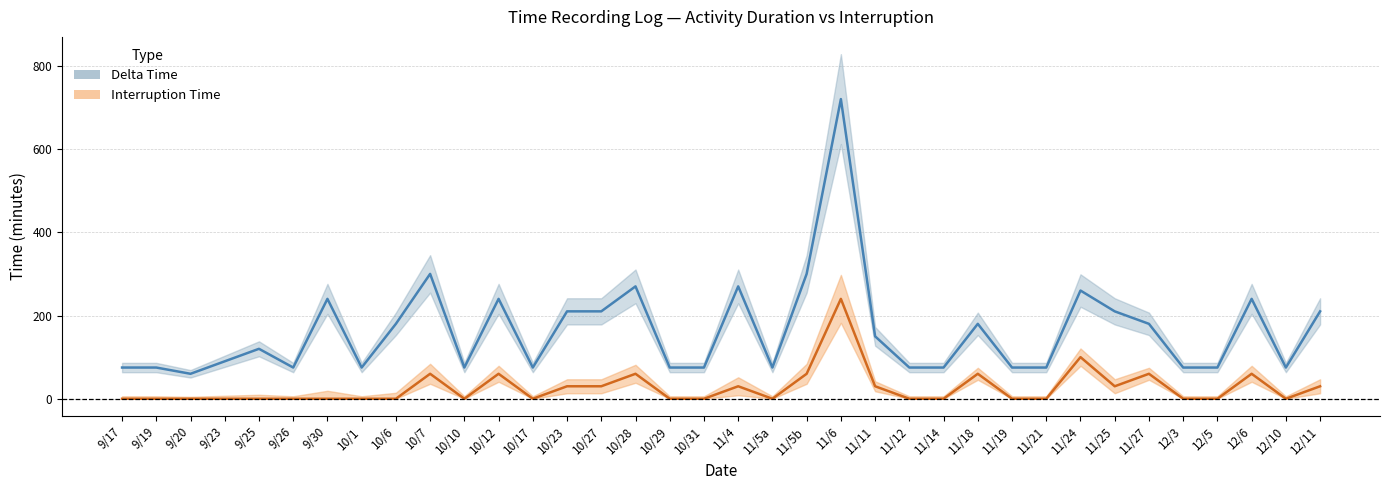

True or false: interruption has more than 2 interior local peaks.

True